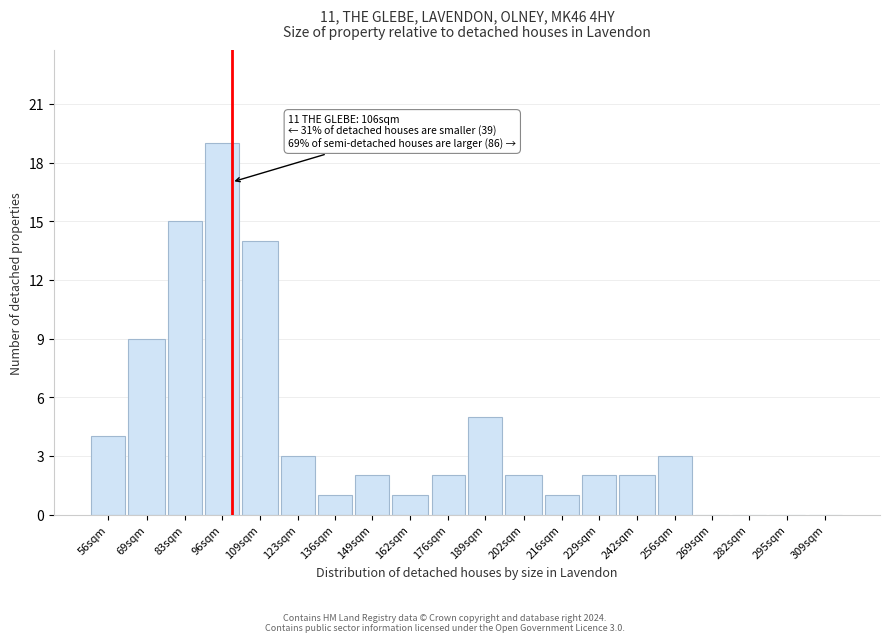

Reading right to left, extract all data points from this chart.

309sqm=0	295sqm=0	282sqm=0	269sqm=0	256sqm=3	242sqm=2	229sqm=2	216sqm=1	202sqm=2	189sqm=5	176sqm=2	162sqm=1	149sqm=2	136sqm=1	123sqm=3	109sqm=14	96sqm=19	83sqm=15	69sqm=9	56sqm=4